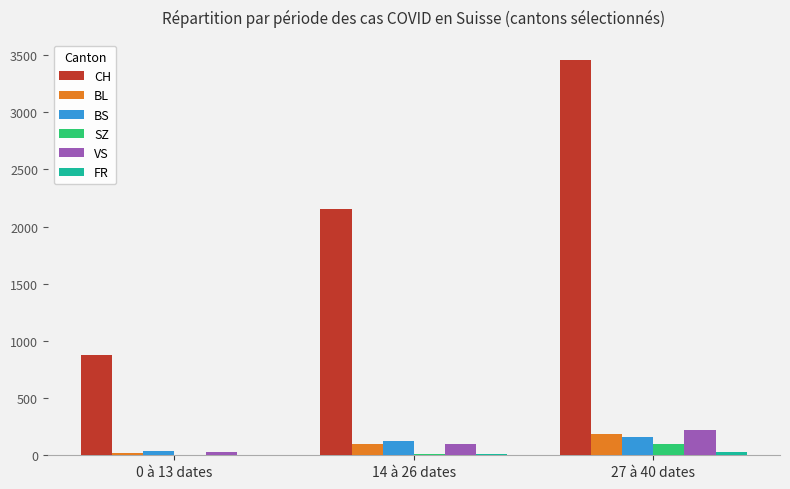

At which category is the sum across all series the highest?

27 à 40 dates